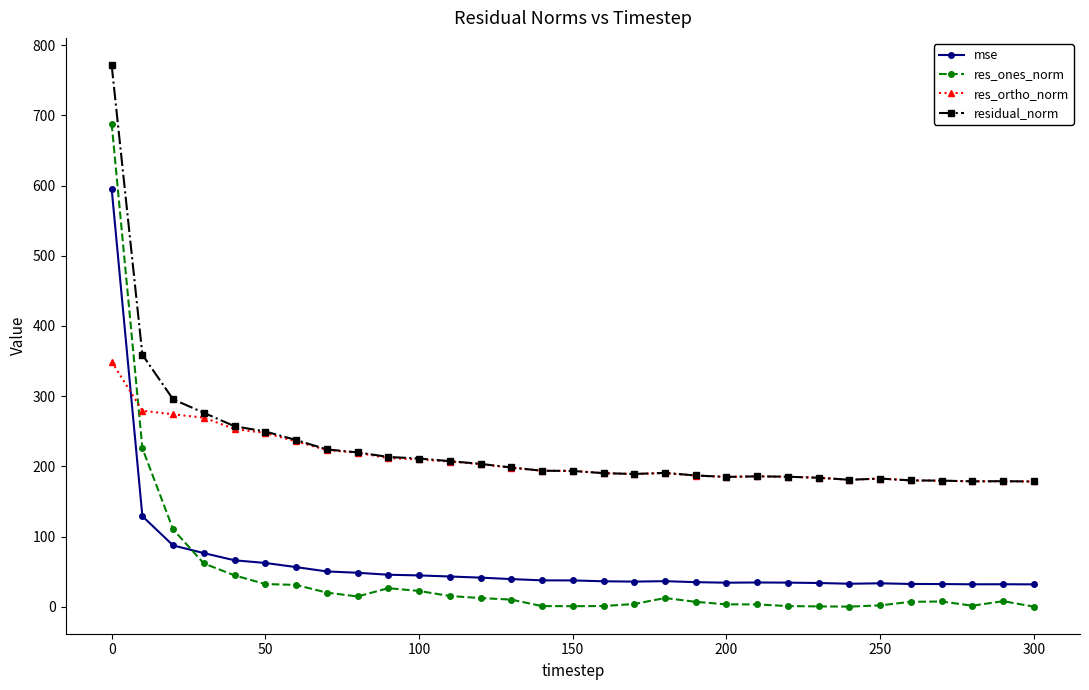

True or false: mse and residual_norm intersect in this chart.

False